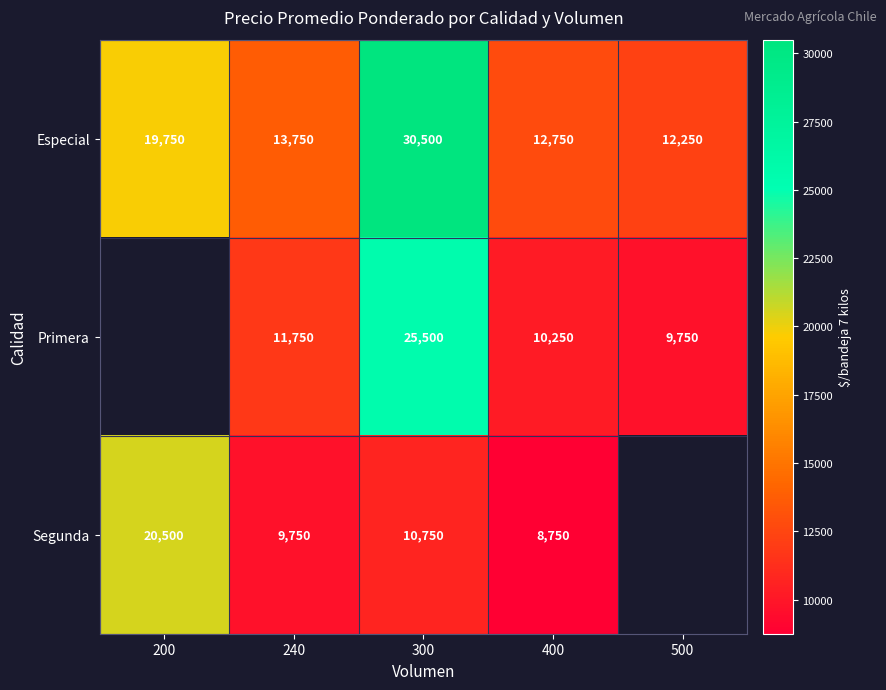

The Primera series shows 9750 at 500. True or false?

True